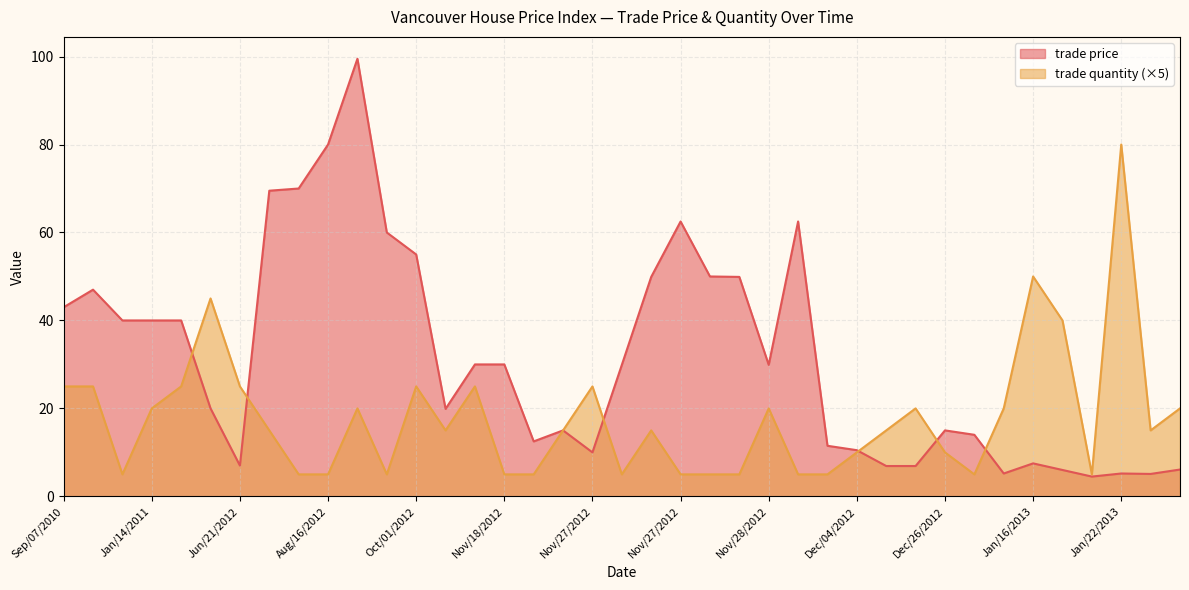

How many data points in trade price are less than 29?

19